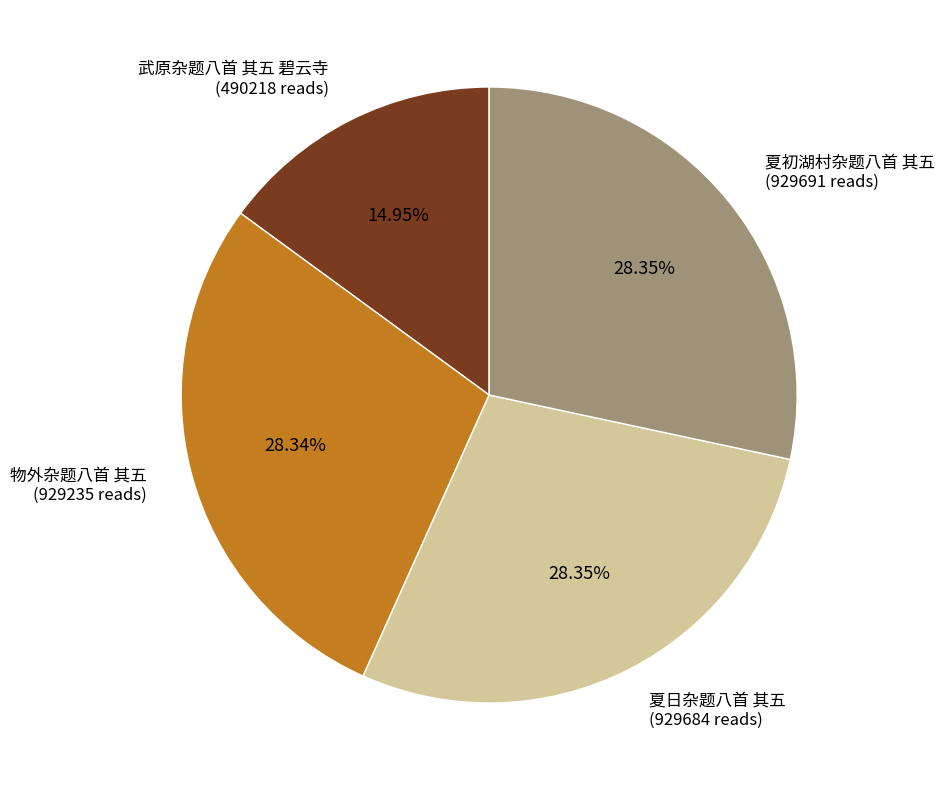

What percentage is the 夏日杂题八首 其五 slice, to the nearest percent?

28%